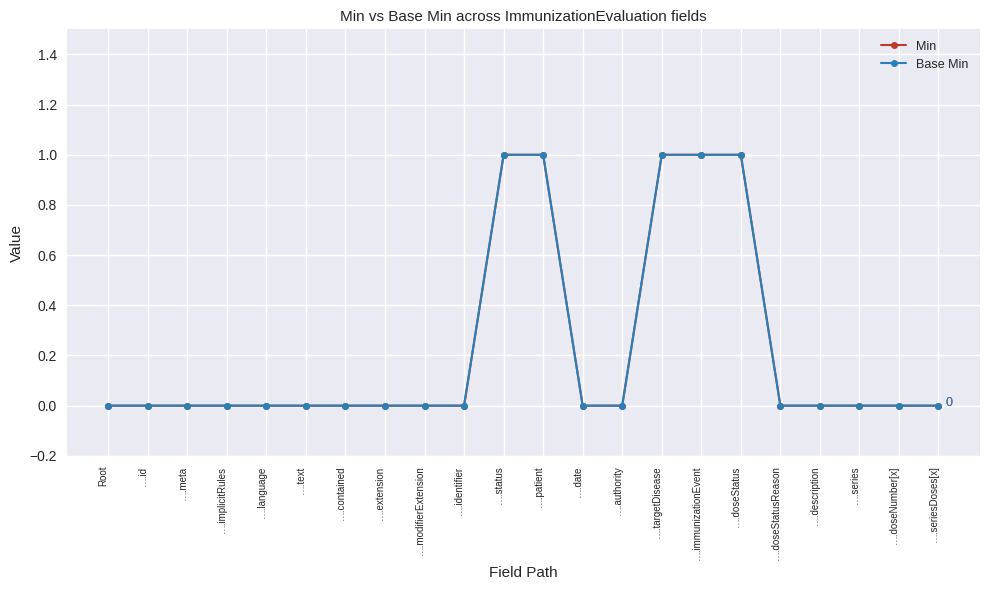

Does the chart have visible grid lines?

Yes